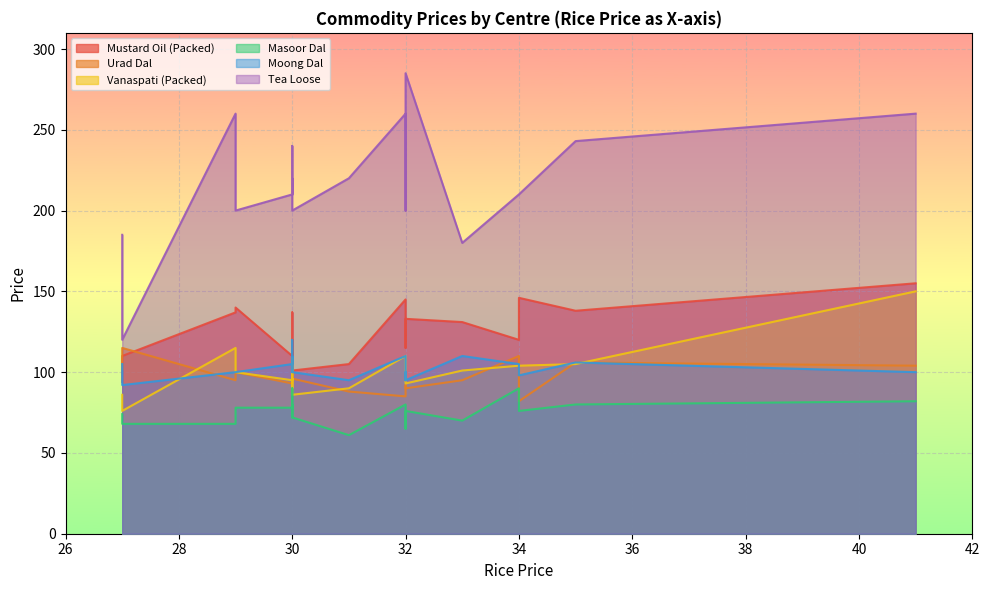

What is the maximum value shown in the chart?

285